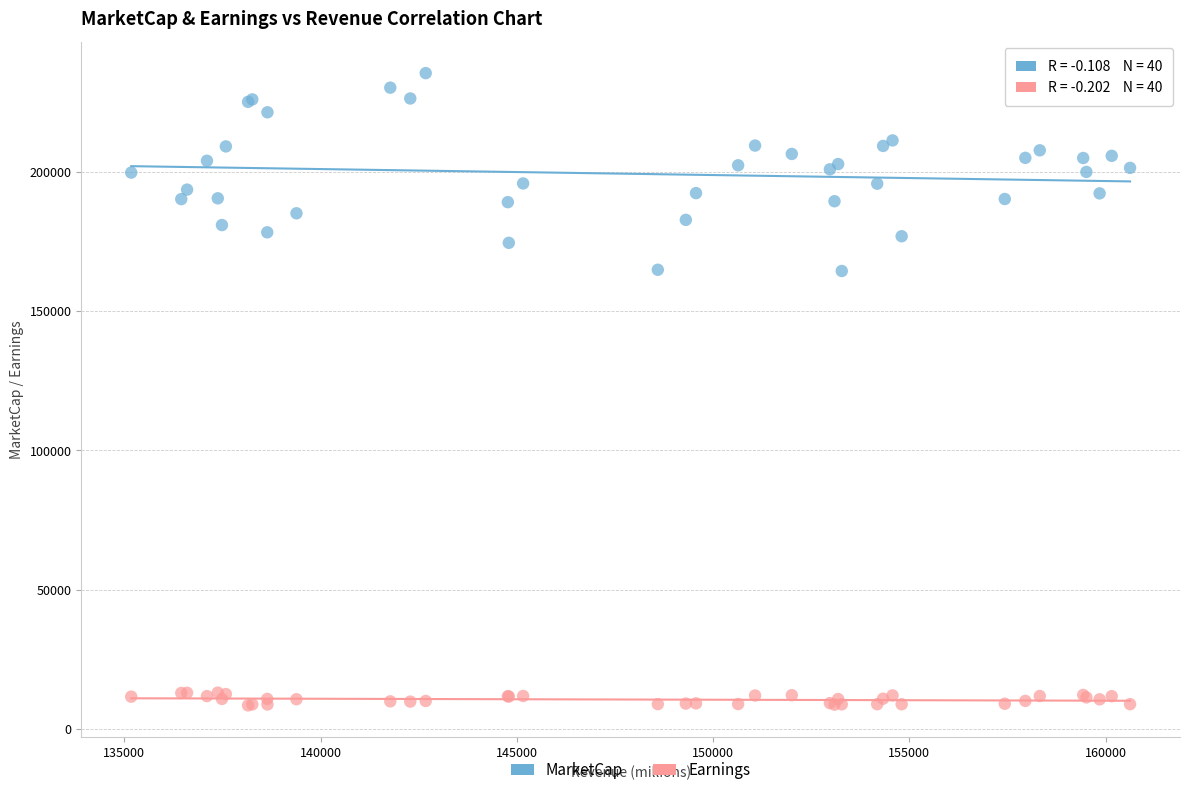

What is the X range (max minus min) for the scatter plot?

25444.9